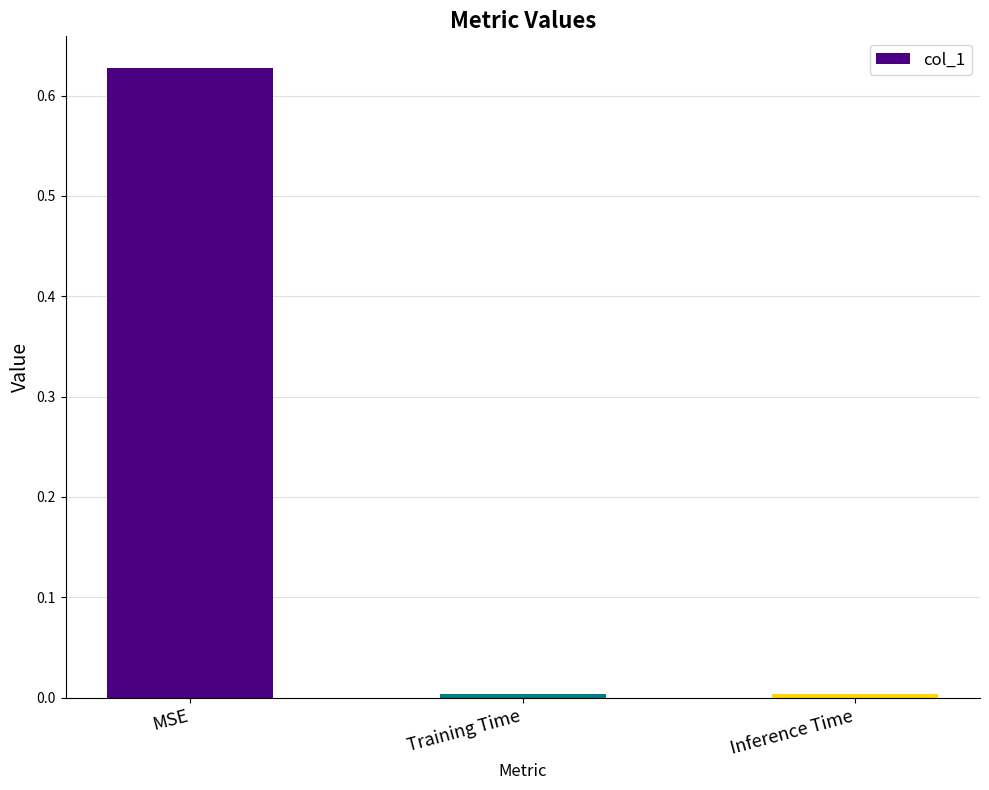

The chart shows a value of 0.2 at MSE. True or false?

False